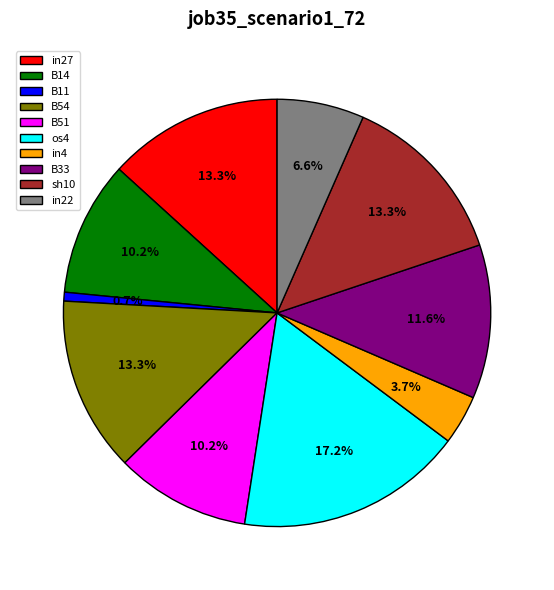

Is it true that os4 is 17% of the pie?

True